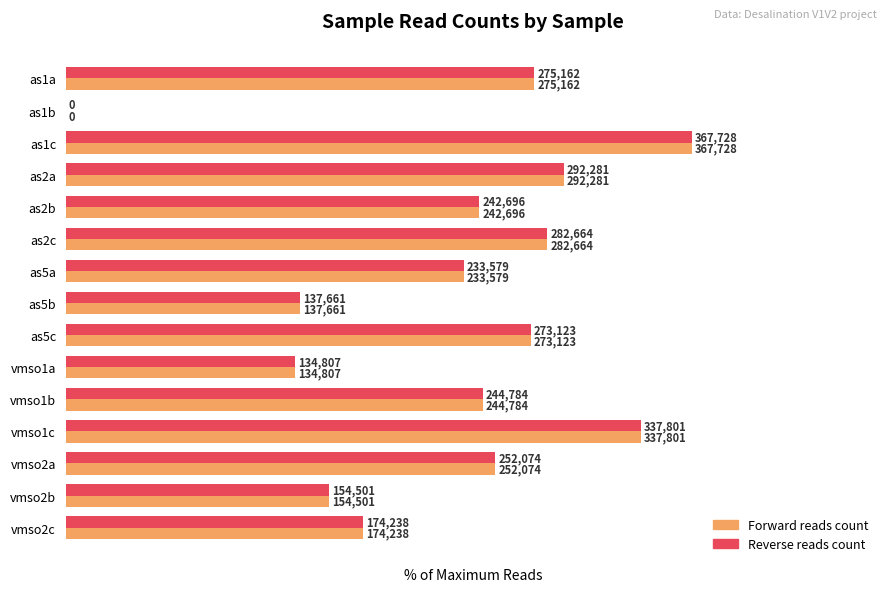

What is the average value of the Forward reads count series?

61.7